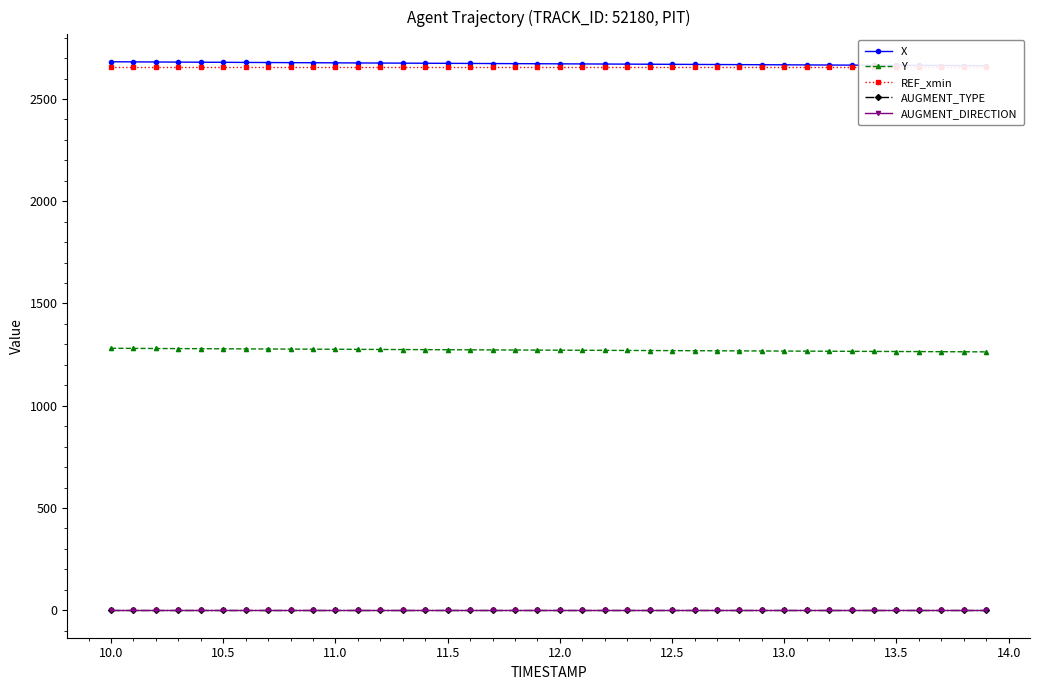

True or false: AUGMENT_TYPE and AUGMENT_DIRECTION cross at least once.

False